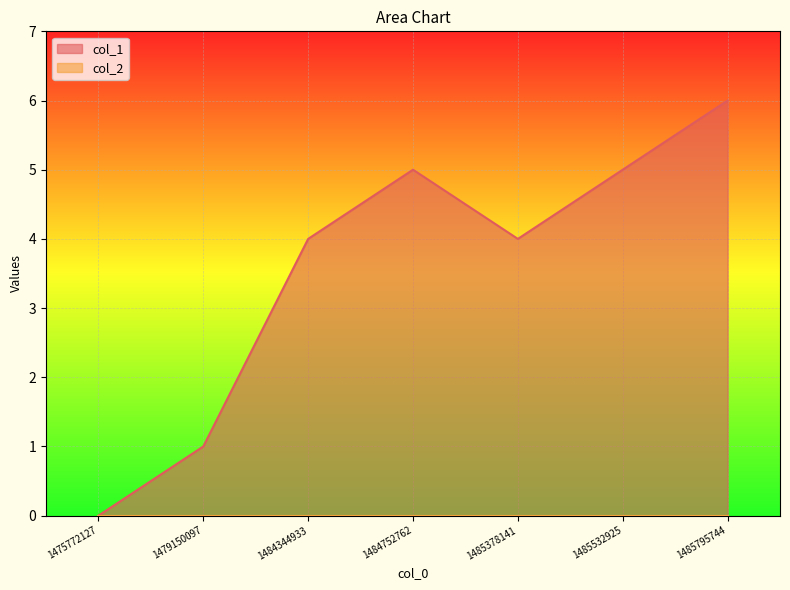

Where does the data first go above 4?

1484752762